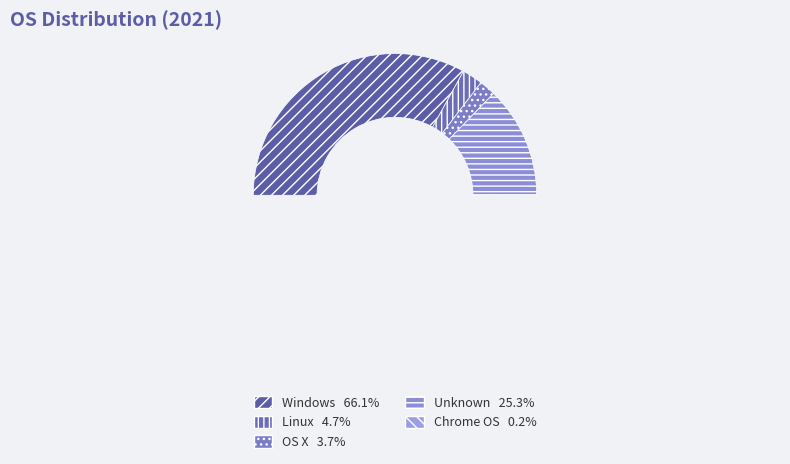

What is the smallest slice in the pie chart?

Chrome OS